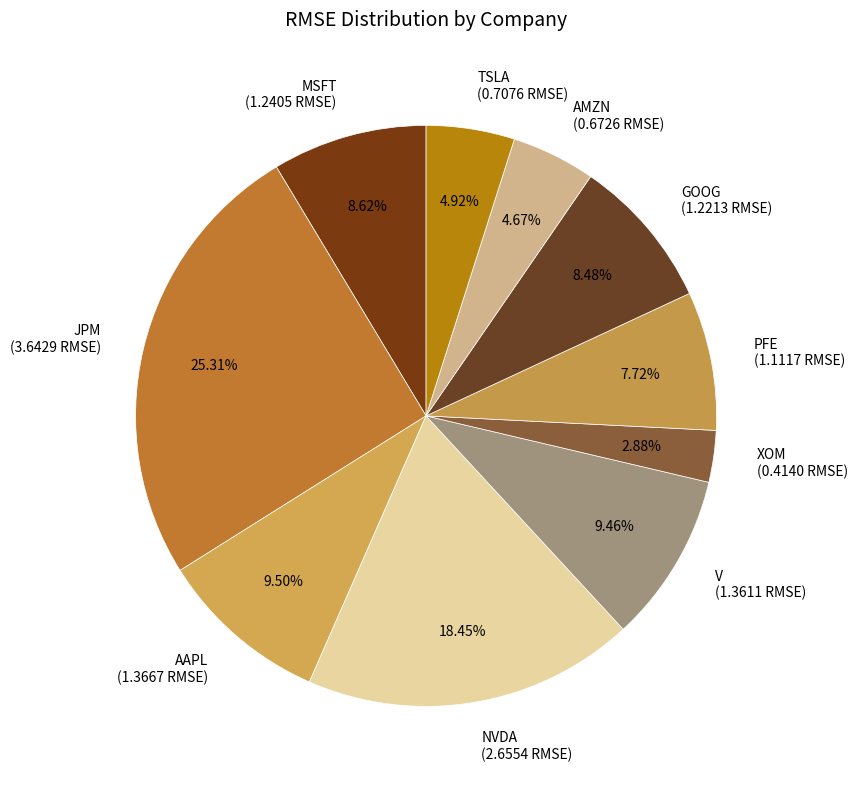

Is V the majority of the pie?

No